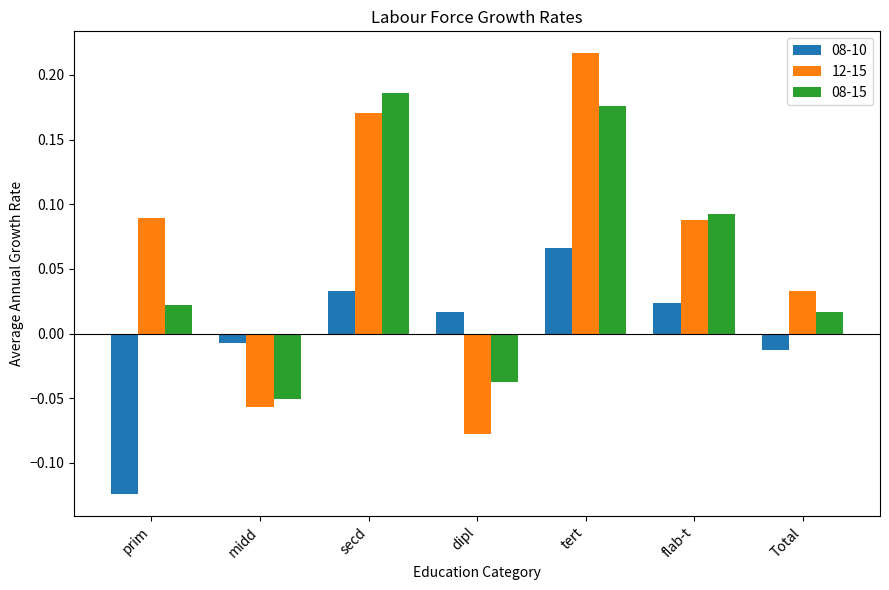

What are all the series names shown in the legend?

08-10, 12-15, 08-15